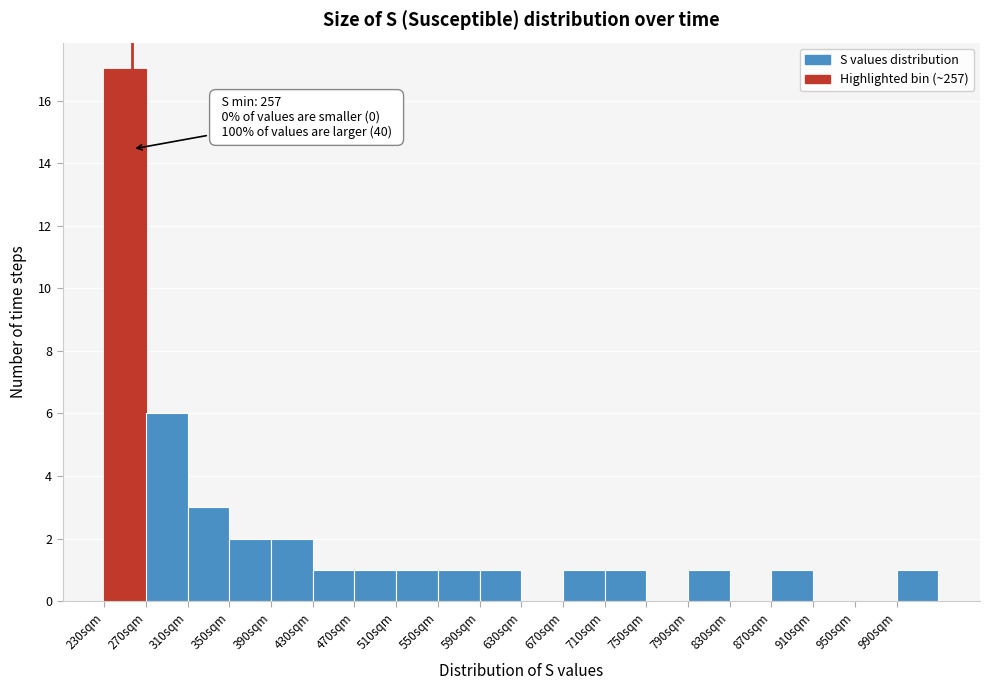

Which range on the x-axis has the tallest bar?

230 to 270